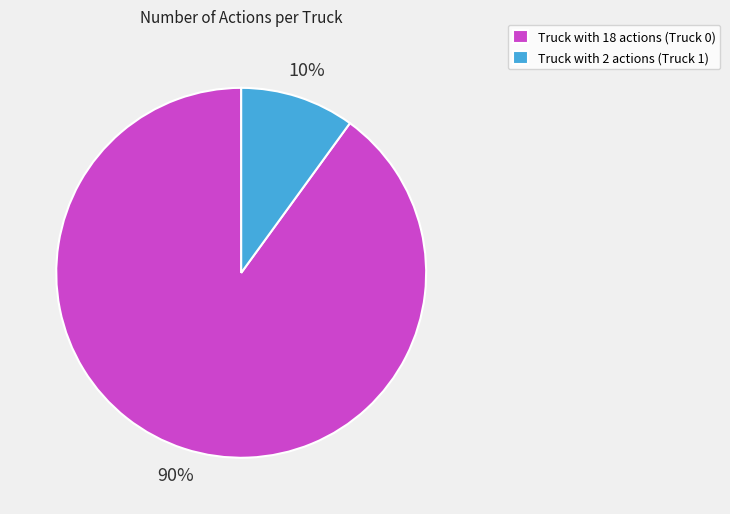

Which category has the smallest portion of the pie?

Truck with 2 actions (Truck 1)